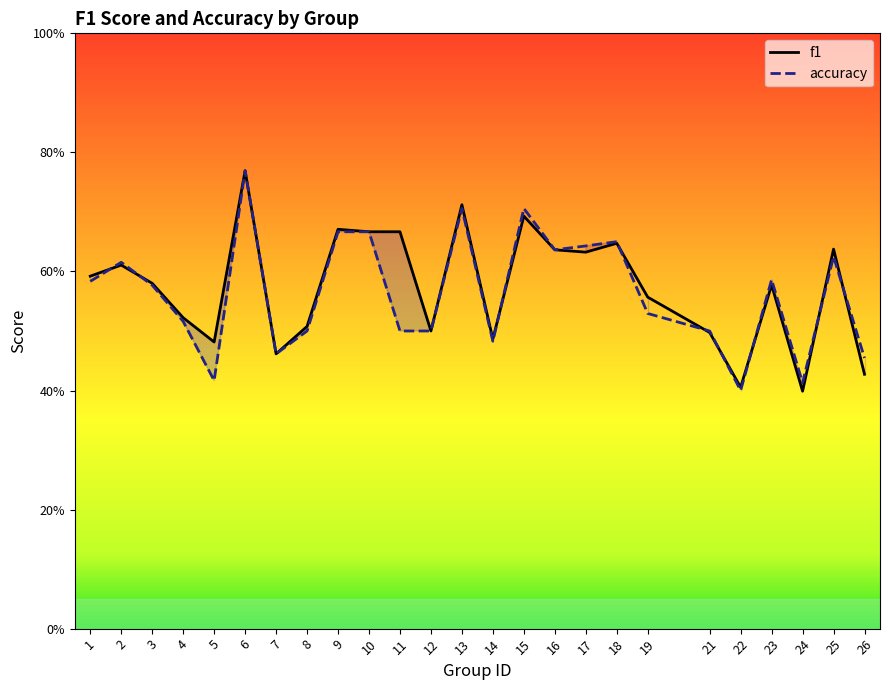

Between 1 and 22, which is larger?

1